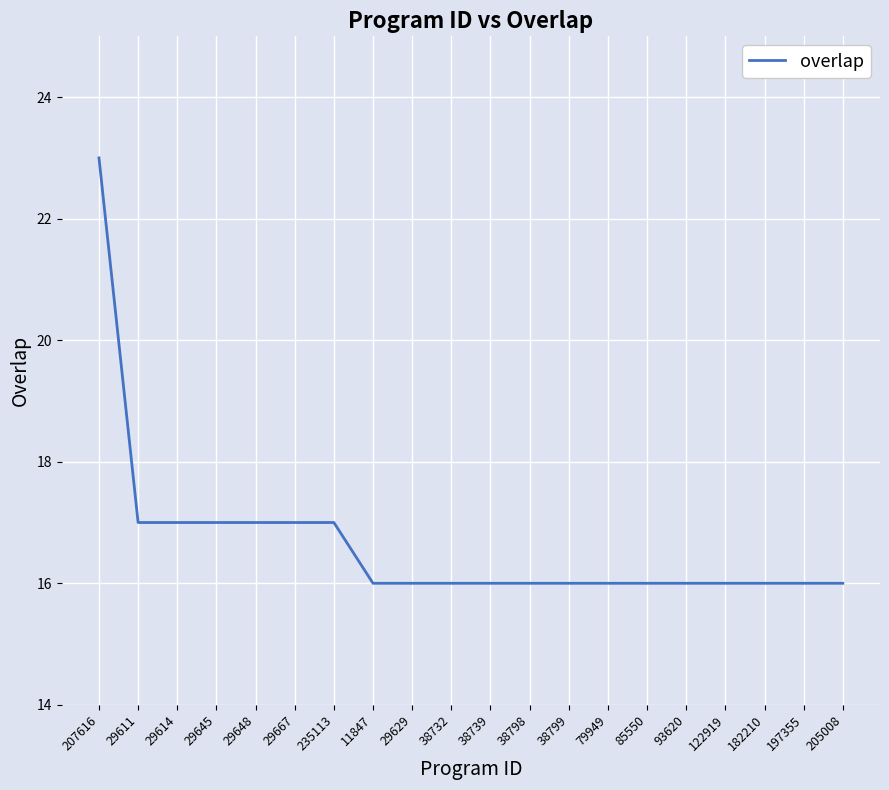

What is the change in value from 29614 to 38739?

-1